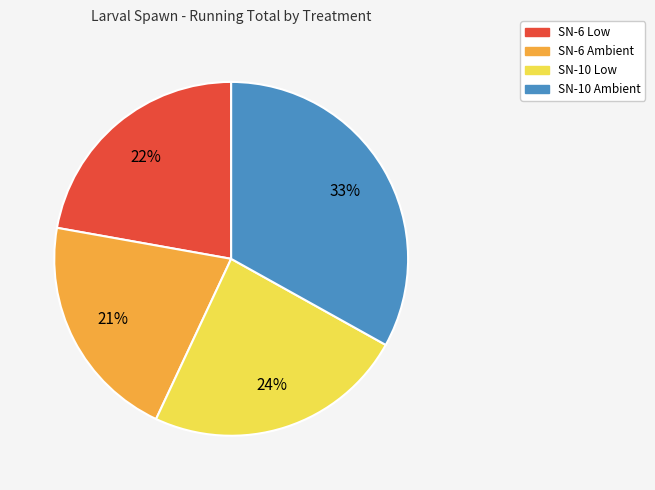

Between SN-10 Low and SN-10 Ambient, which is larger?

SN-10 Ambient